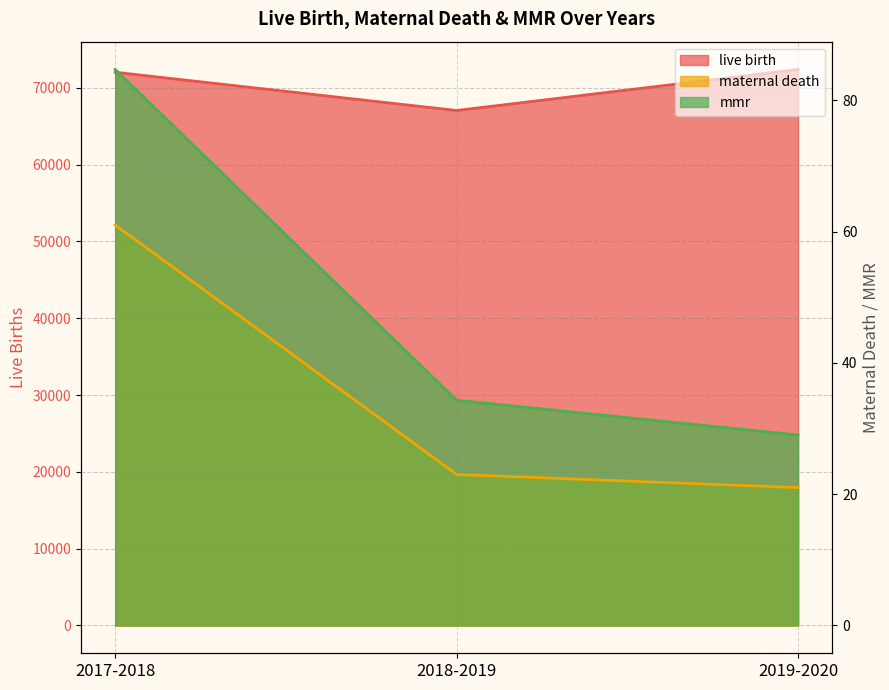

Where is mmr nearest to the value 56?

2018-2019